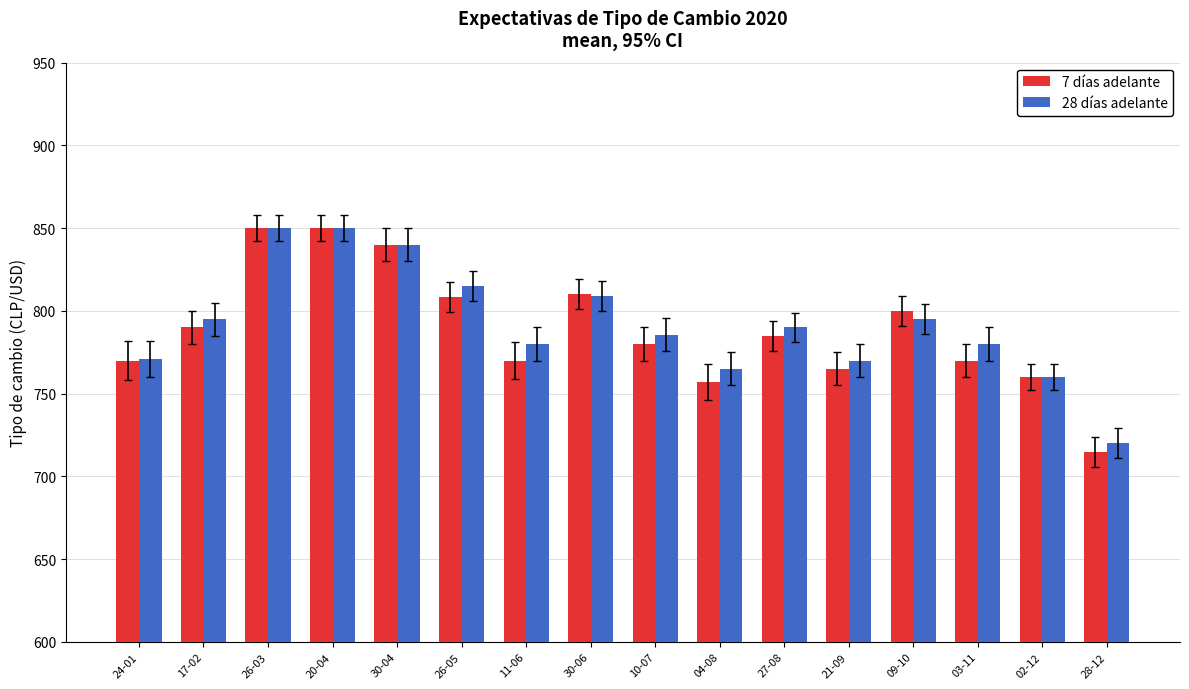

Is the value of 7 días adelante at 11-06 greater than the value of 28 días adelante at 27-08?

No